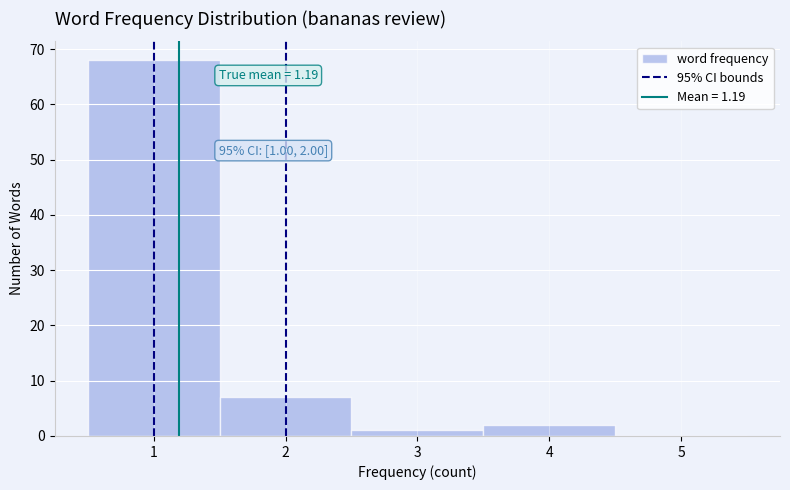

Which range on the x-axis has the tallest bar?

0.5 to 1.5